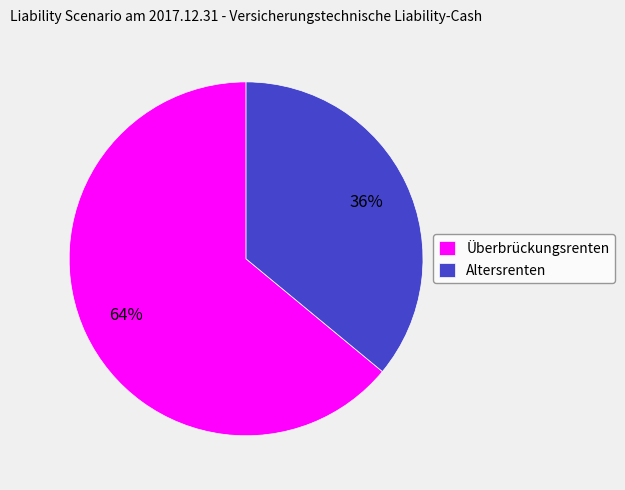

Rank the categories by value from lowest to highest.

Altersrenten, Überbrückungsrenten